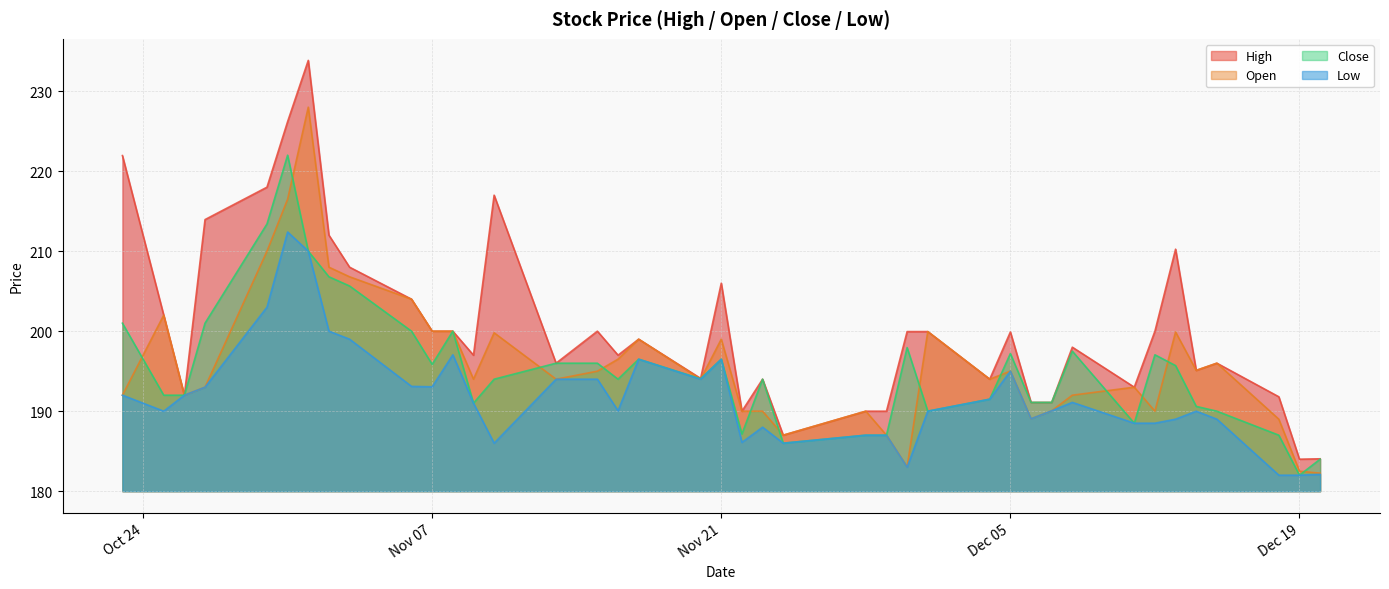

Does the chart display data point markers on the line(s)?

No